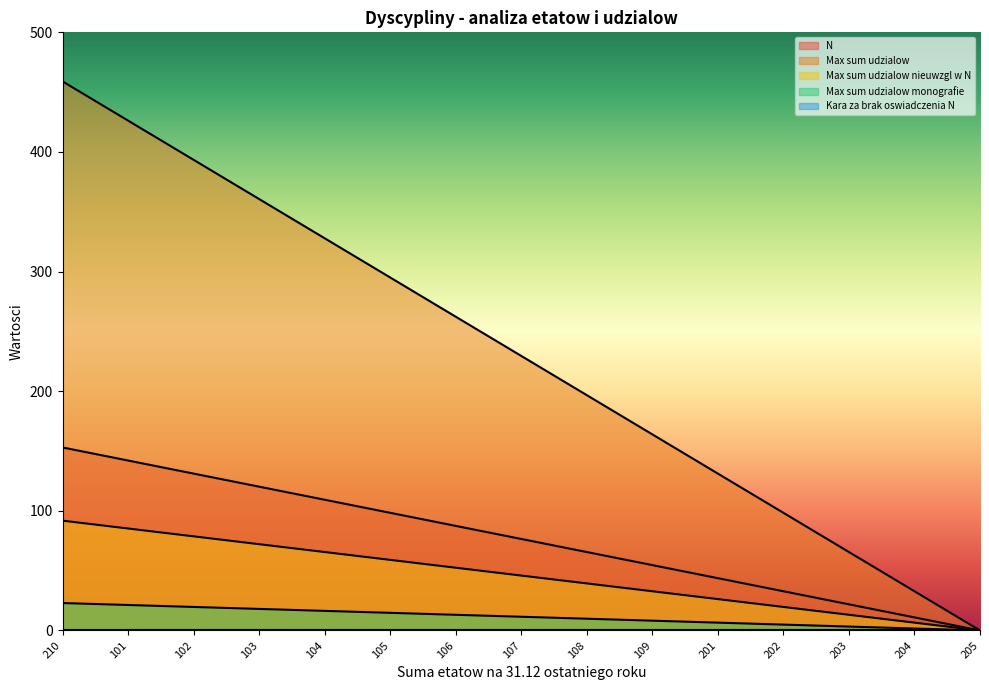

True or false: Max sum udzialow nieuwzgl w N and Kara za brak oswiadczenia N cross at least once.

False